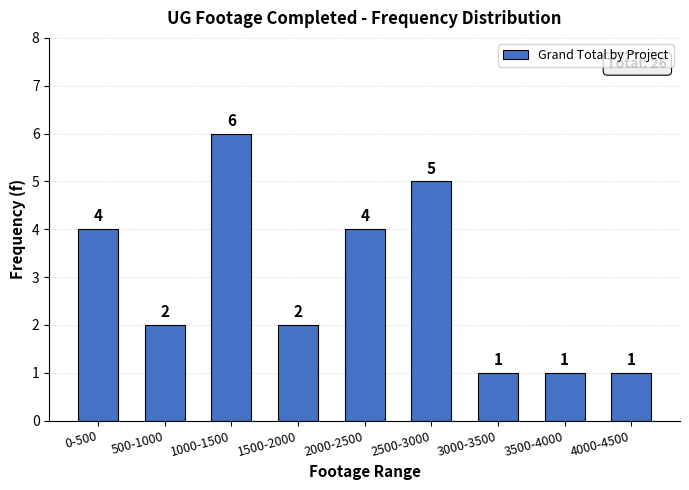

Reading left to right, what are all the values shown in this chart?

4	2	6	2	4	5	1	1	1